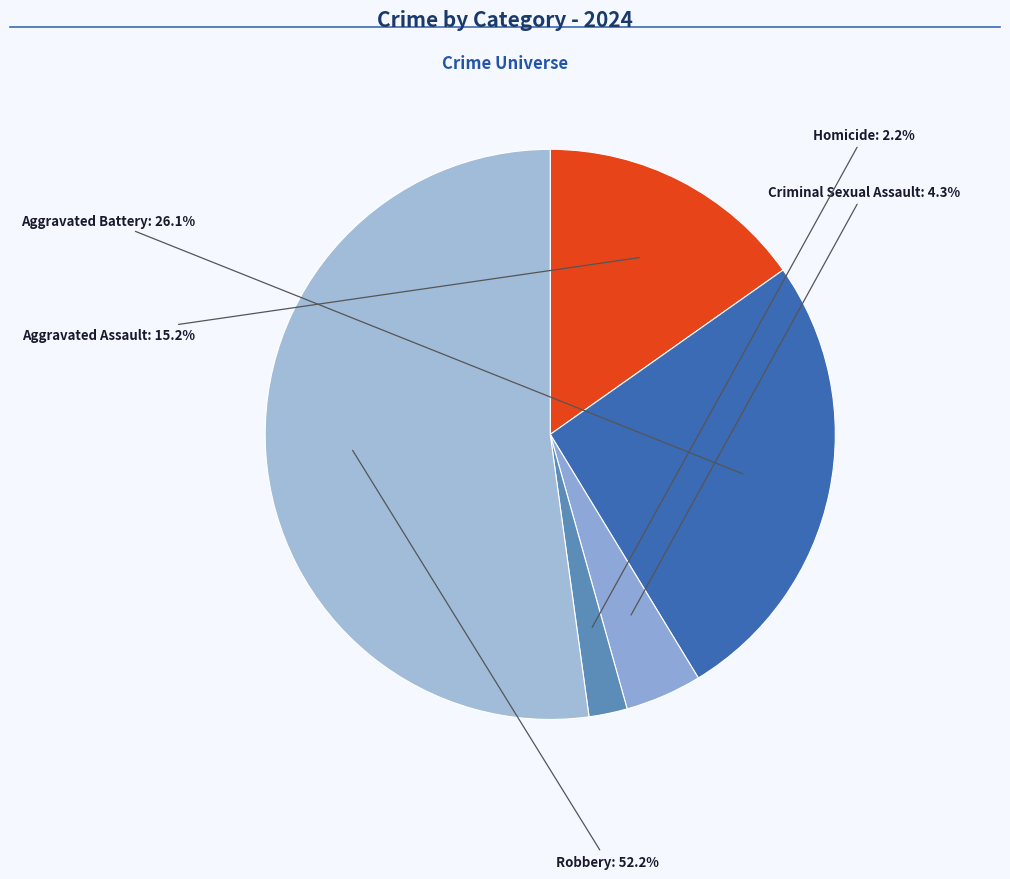

Which category has the biggest portion of the pie?

Robbery